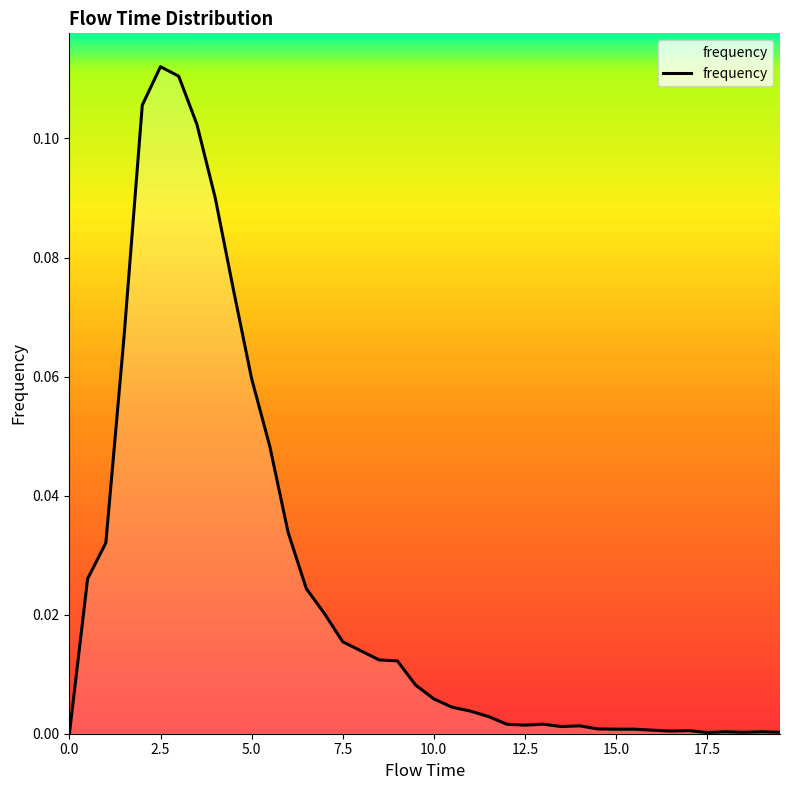

True or false: the data shows 0.0 at 33.

False